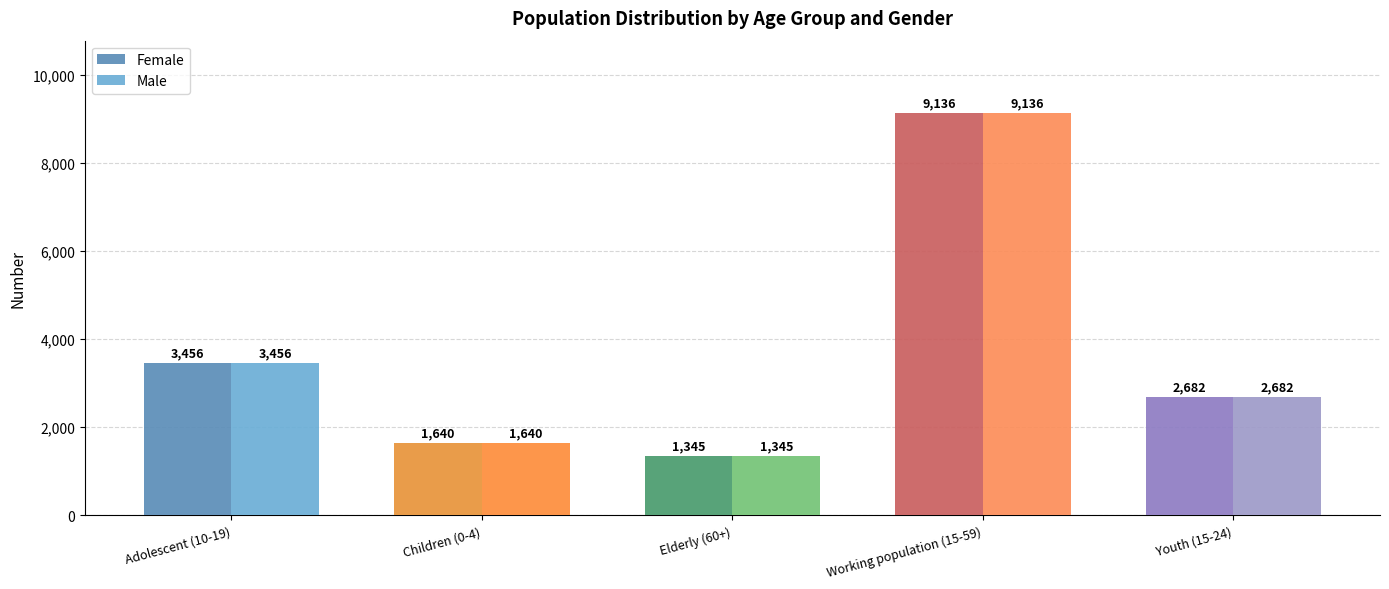

Is the value of Female at Elderly (60+) greater than the value of Male at Working population (15-59)?

No